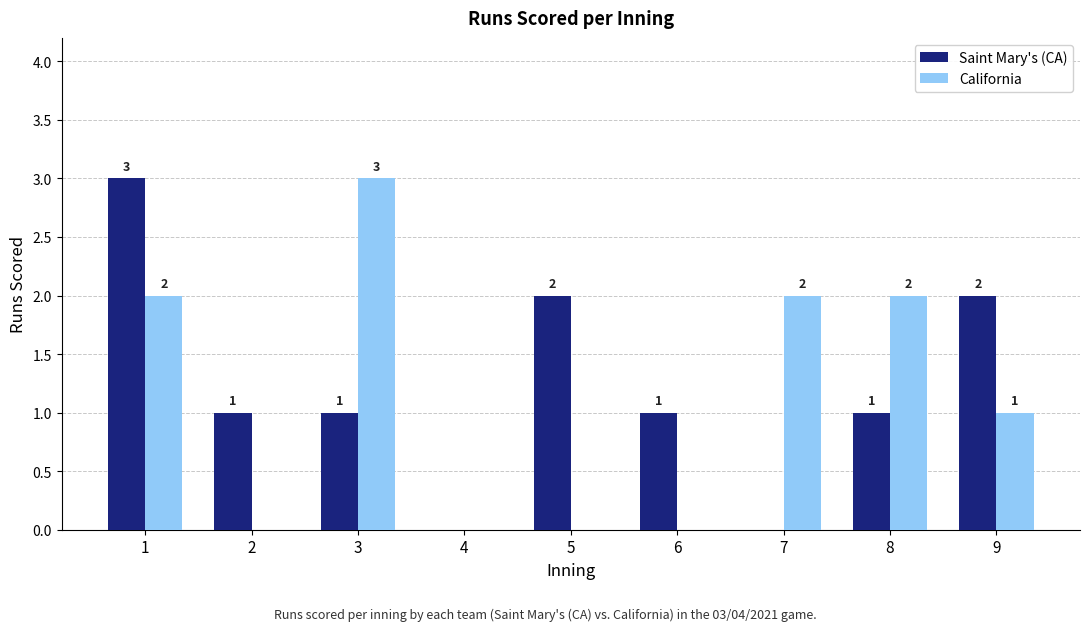

True or false: Saint Mary's (CA) has a value of 1 at 6.

True